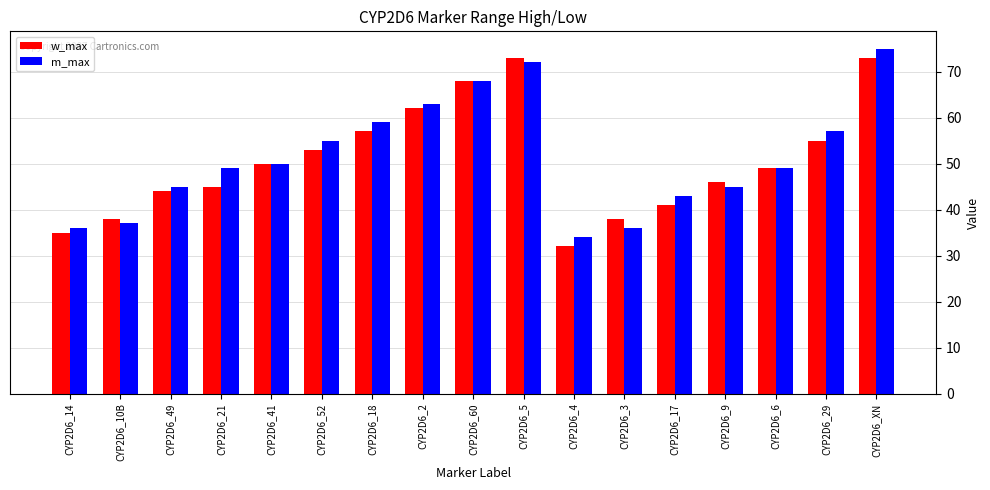

Are the bars horizontal?

No